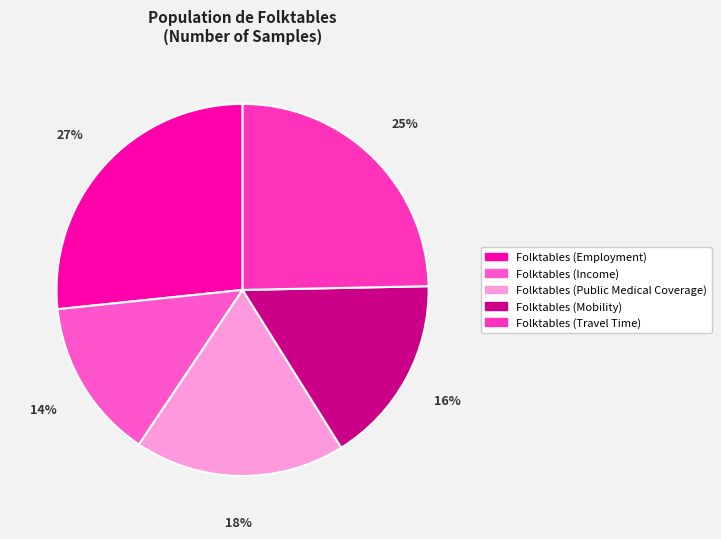

Rank the categories by value from highest to lowest.

Folktables (Employment), Folktables (Travel Time), Folktables (Public Medical Coverage), Folktables (Mobility), Folktables (Income)